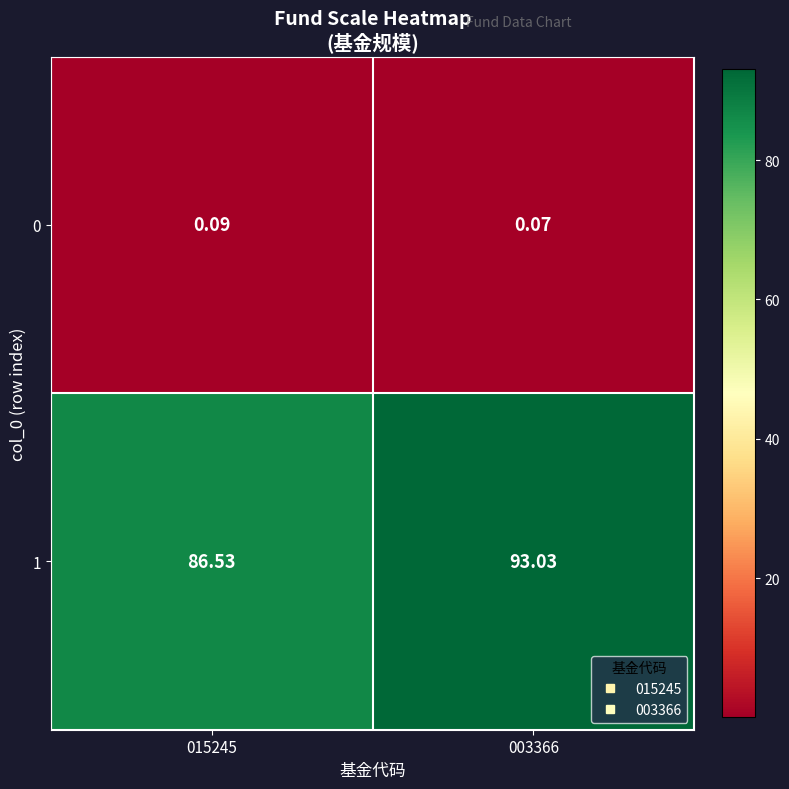

Count the number of data series in this chart.

2